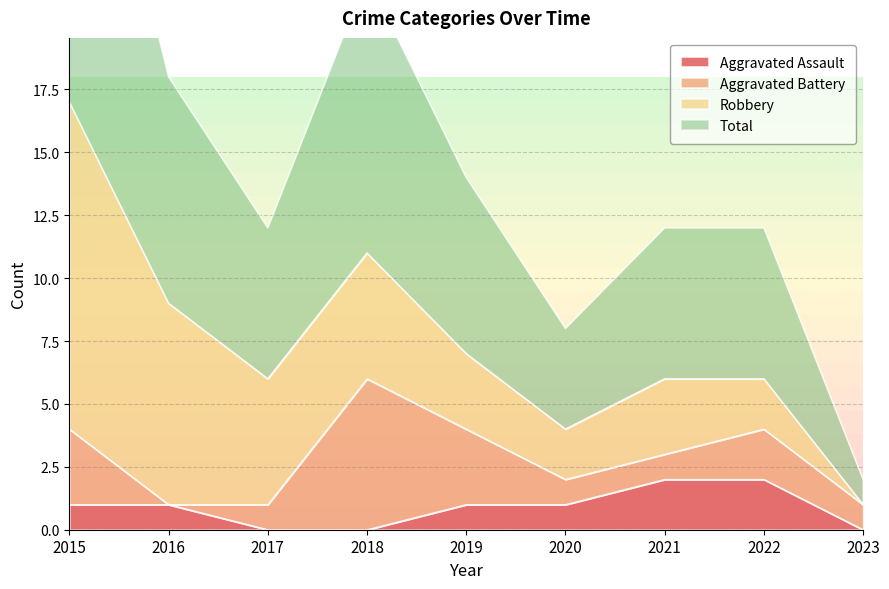

True or false: Total has more than 1 points higher than both neighbors.

False